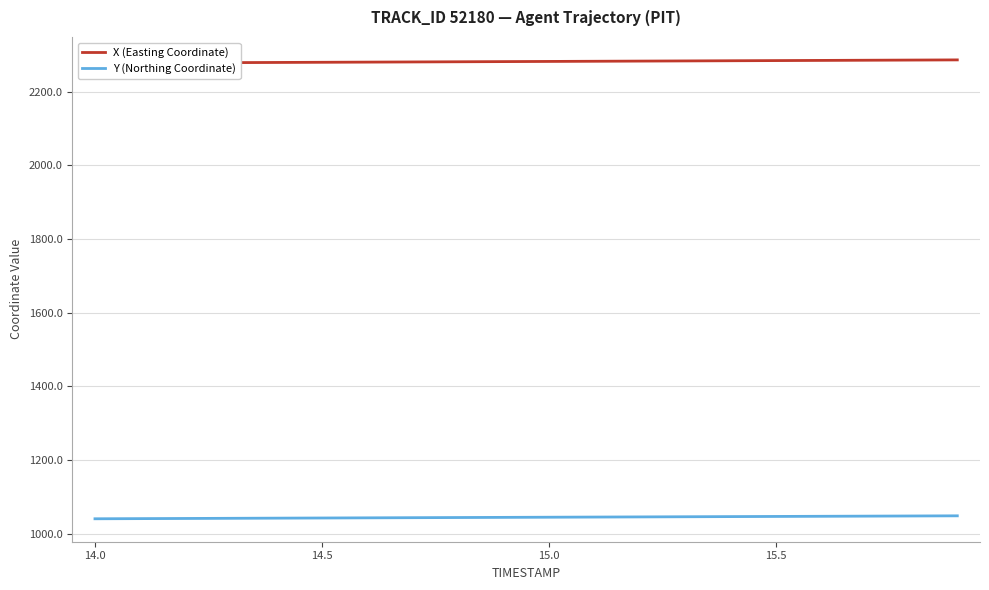

How many data points in X (Easting Coordinate) are less than 2282?

9